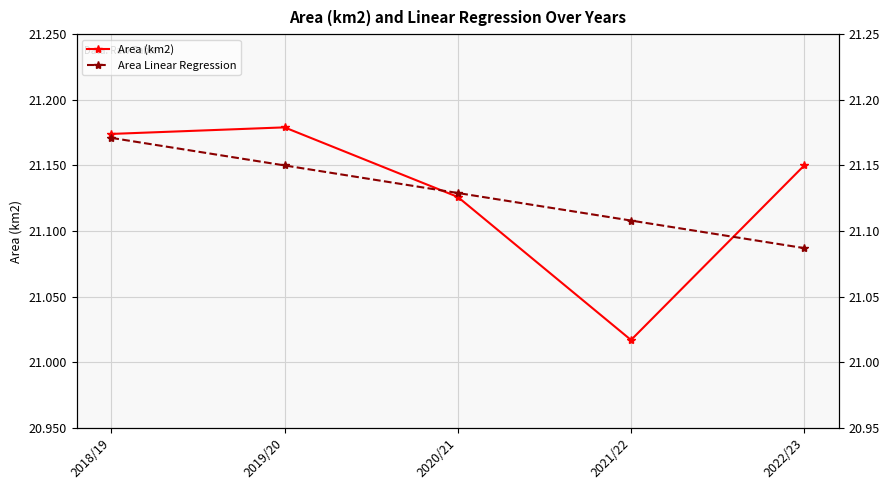

True or false: Area Linear Regression has a value of 21.1 at 2019/20.

True